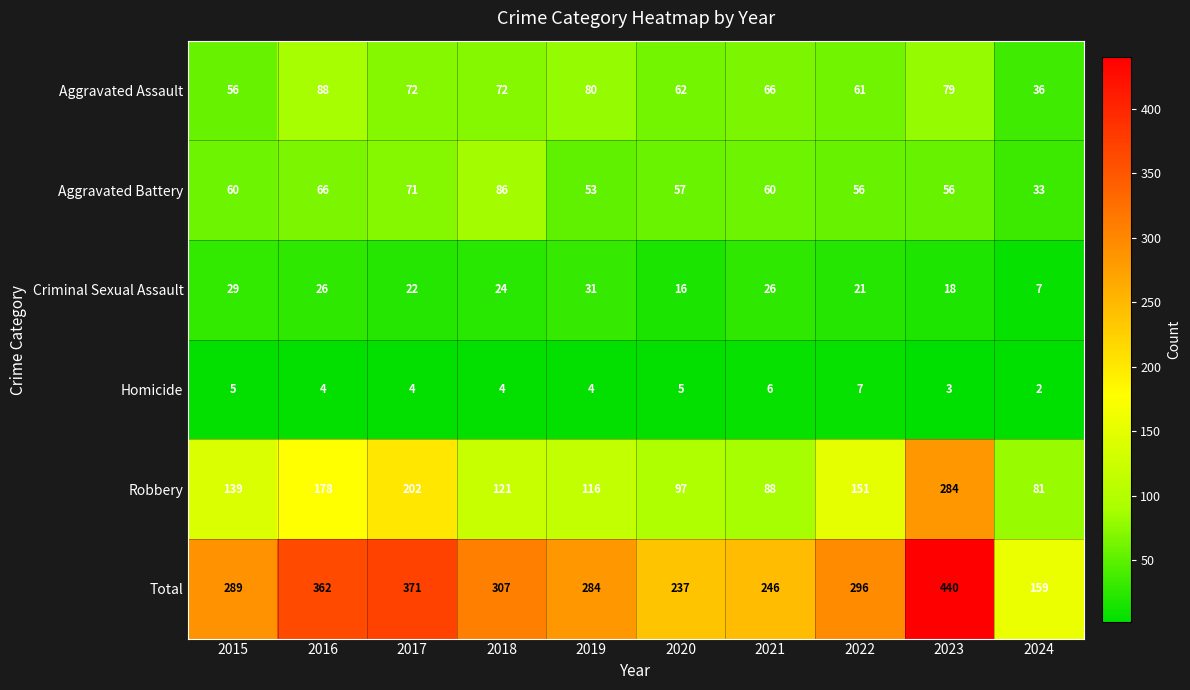

How many distinct data groups are displayed?

6